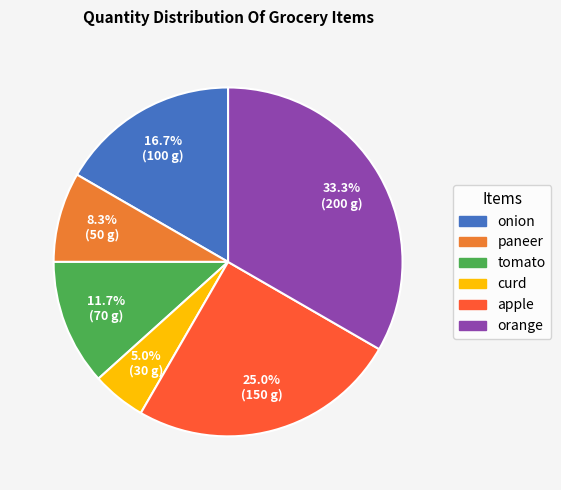

To the nearest percent, what is the difference between the curd and apple slice percentages?

20%